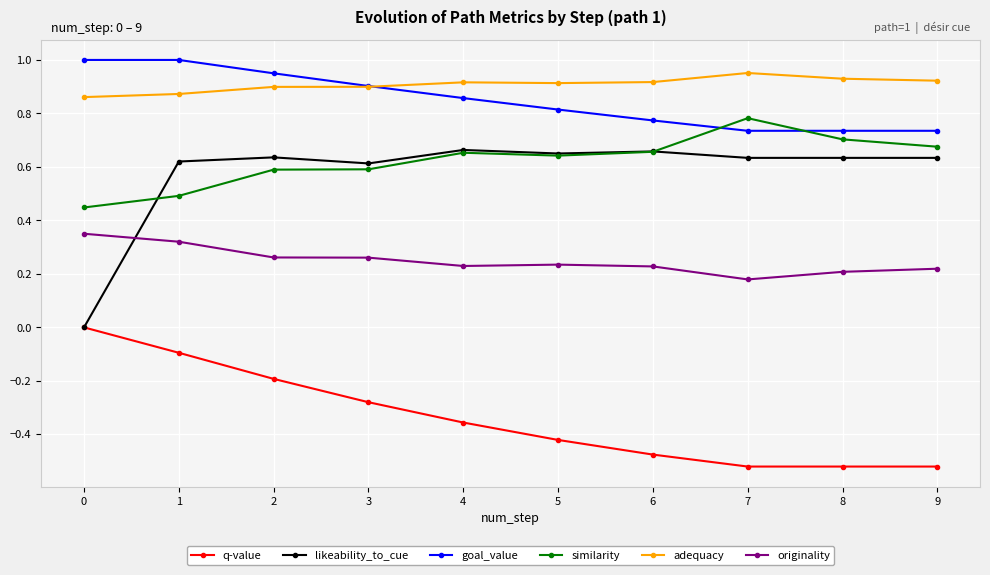

What is the difference between the maximum and second lowest values in the likeability_to_cue series?

0.1